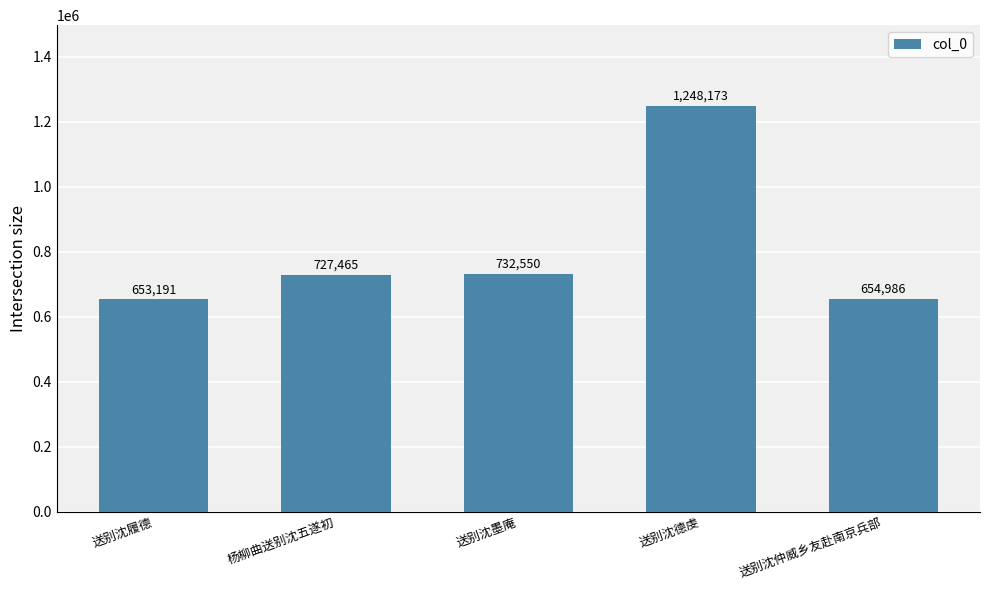

True or false: the data shows 727465 at 杨柳曲送别沈五遂初.

True